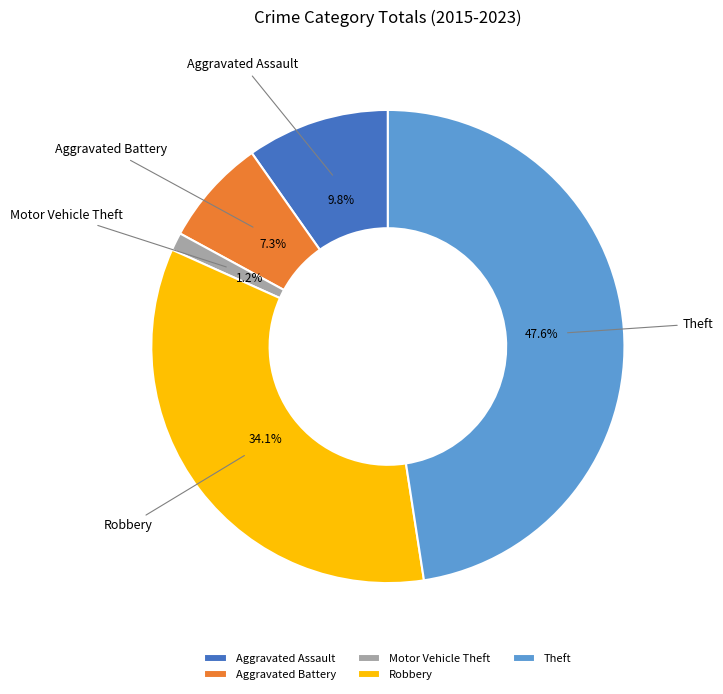

Which slice is the largest?

Theft